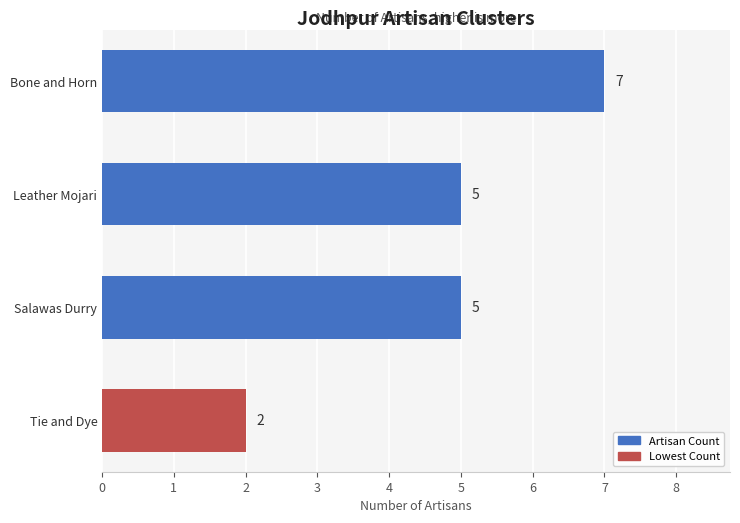

How many data points does each series have?

4